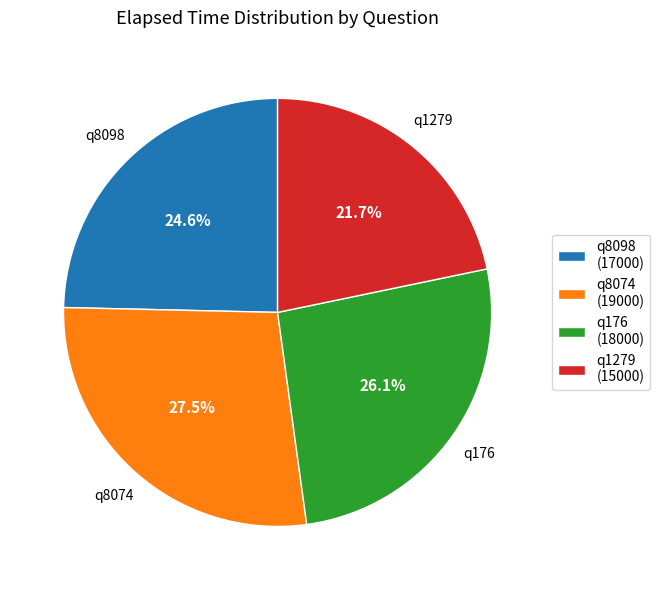

Which category has the biggest portion of the pie?

q8074